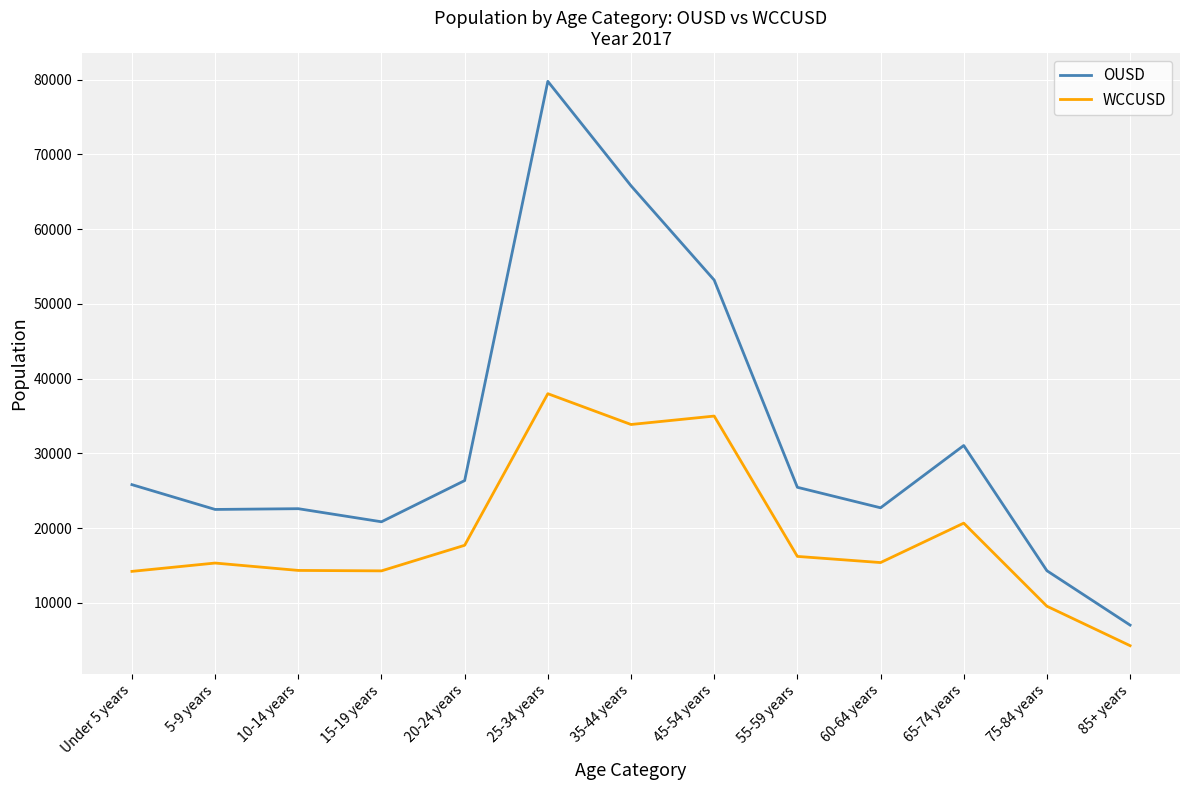

True or false: WCCUSD has more than 1 points higher than both neighbors.

True